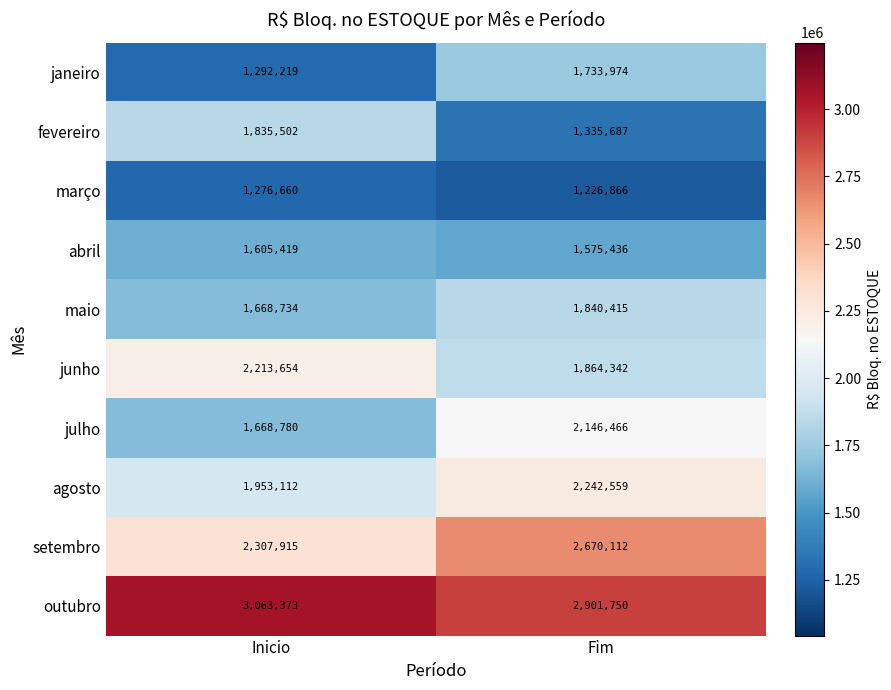

Which category has the highest value across all series?

Inicio